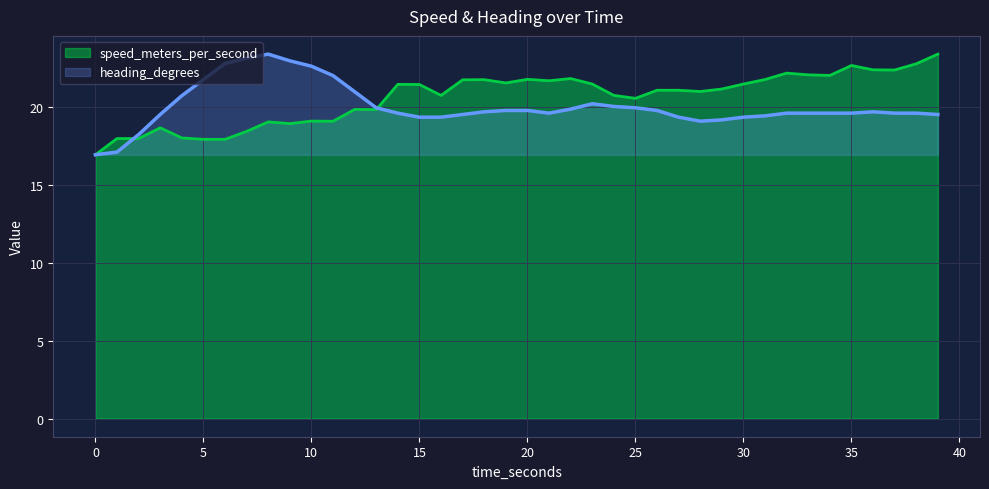

Is it true that speed_meters_per_second equals 10.4 at 35?

False